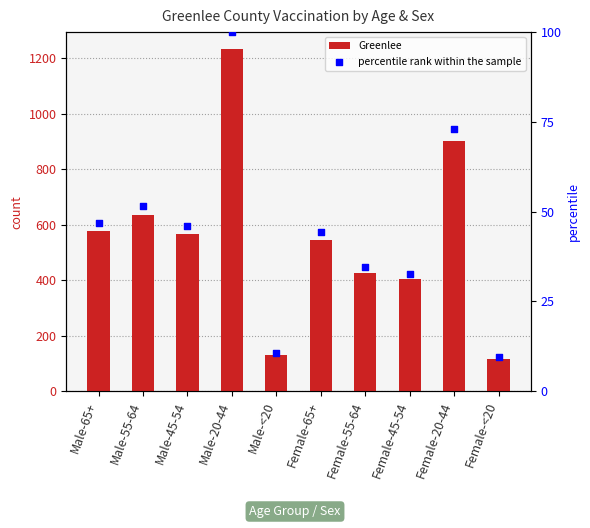

Which series has the largest total across all categories?

Greenlee